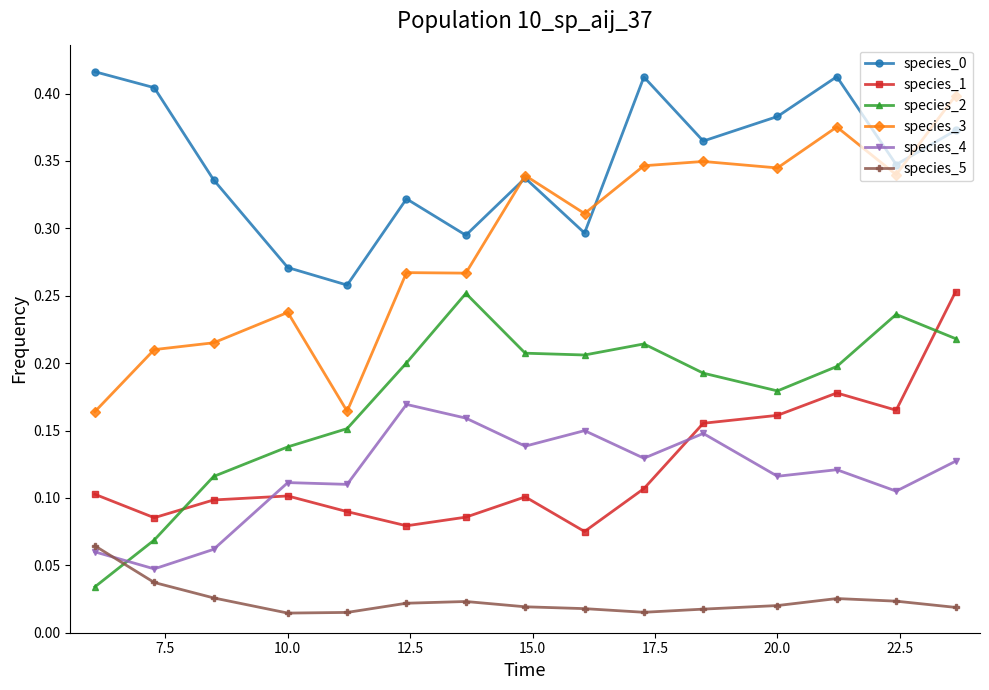

Count the species_3 values in the range 0 to 1.

15